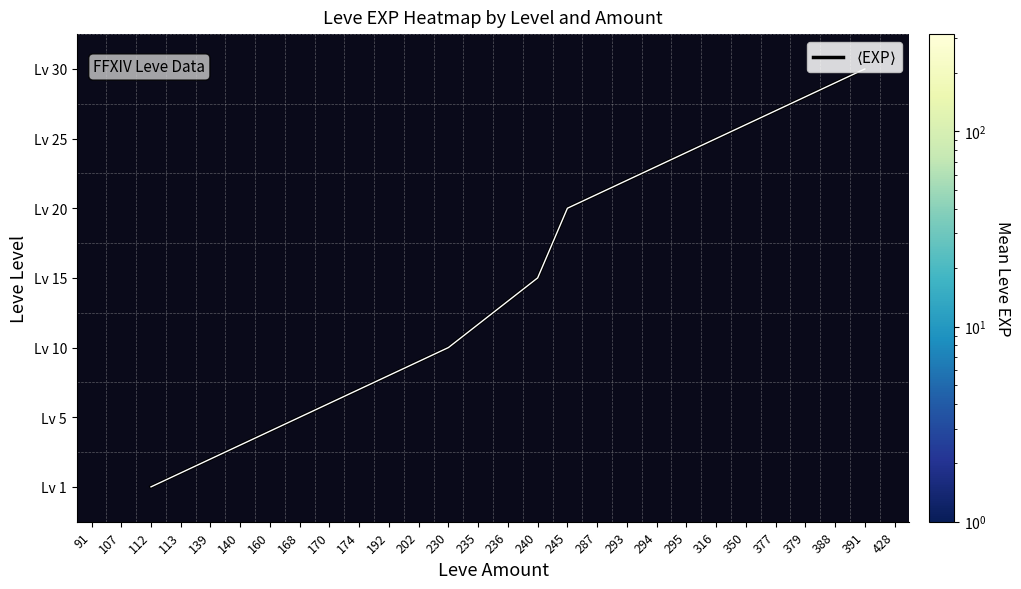

What is the average value of the 25 series?

1